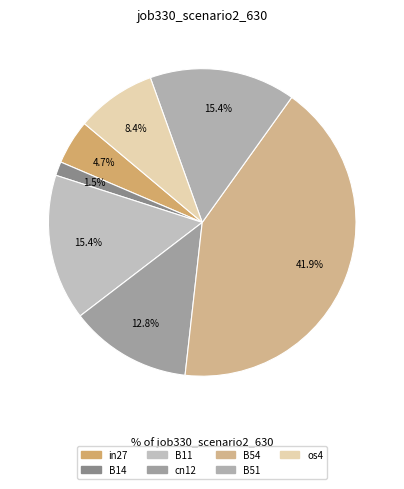

Rank the categories by value from highest to lowest.

B54, B11, B51, cn12, os4, in27, B14